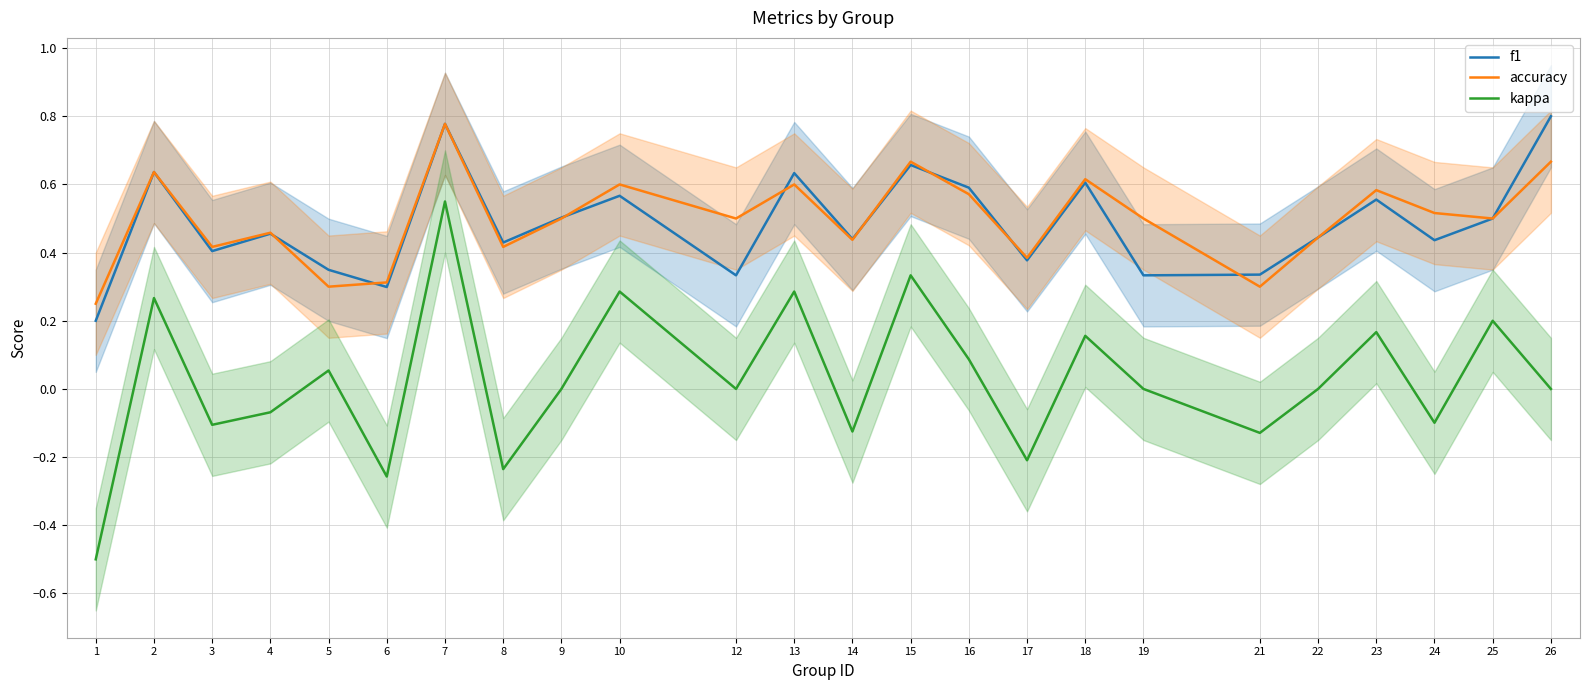

True or false: f1 and accuracy intersect in this chart.

True